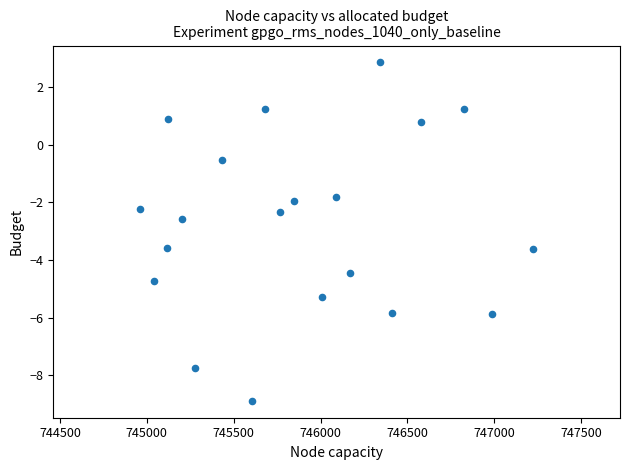

What is the range of X values (max minus min)?

2261.0